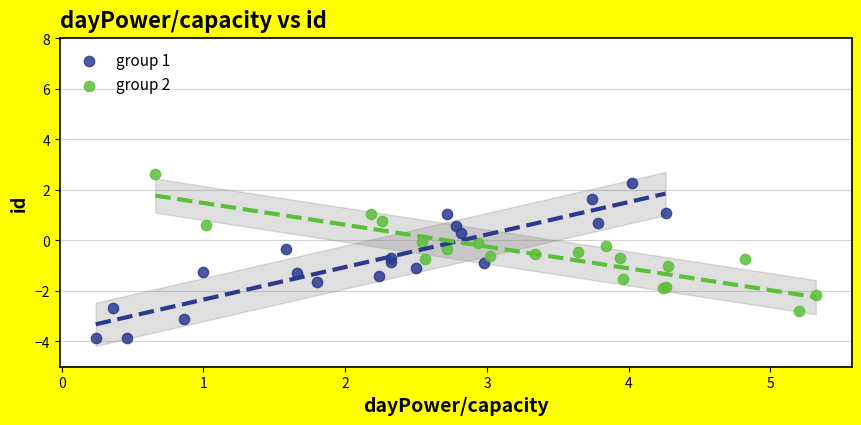

Which series reaches the minimum Y coordinate?

group 1